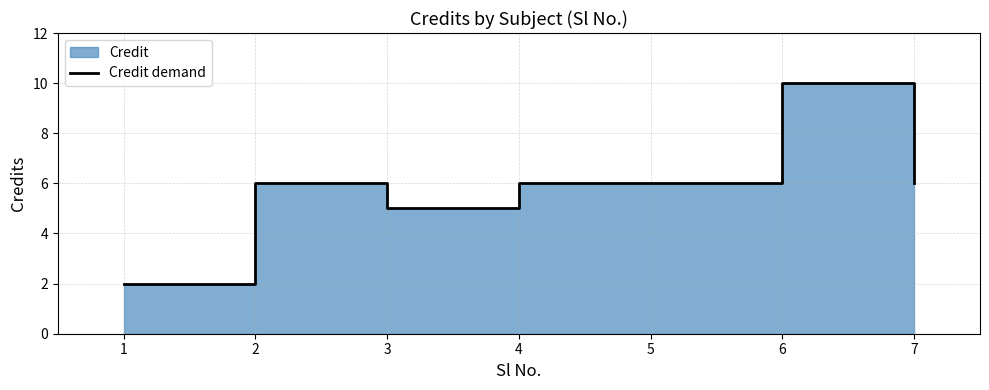

What is the ratio of the value at 6 to the value at 1?

5.0